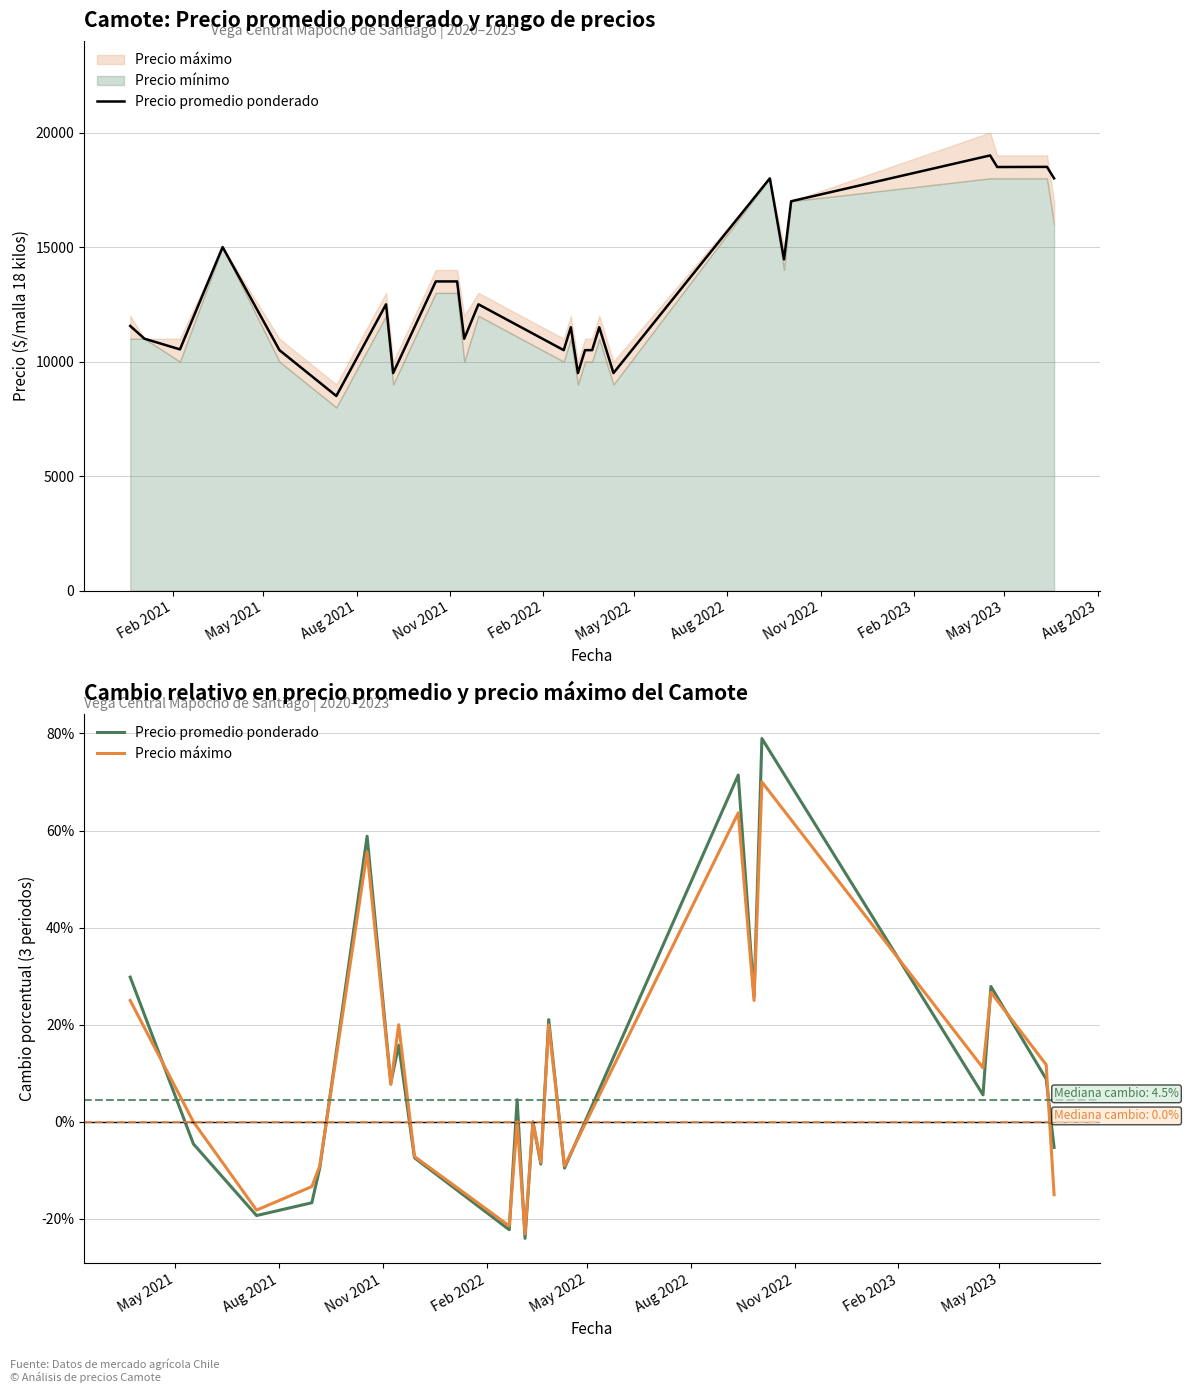

Is the value of Precio promedio ponderado at 19 greater than the value of Precio máximo at 22?

Yes